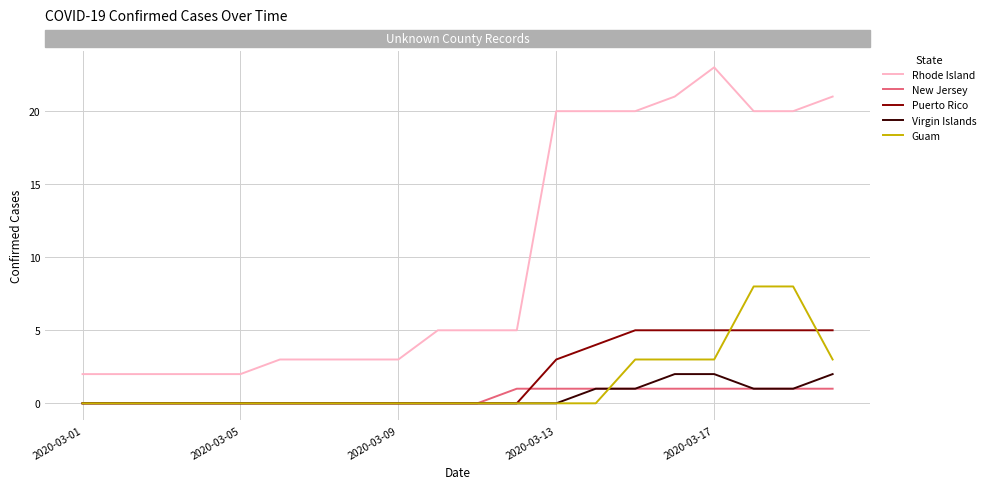

What is the maximum value shown in the chart?

23